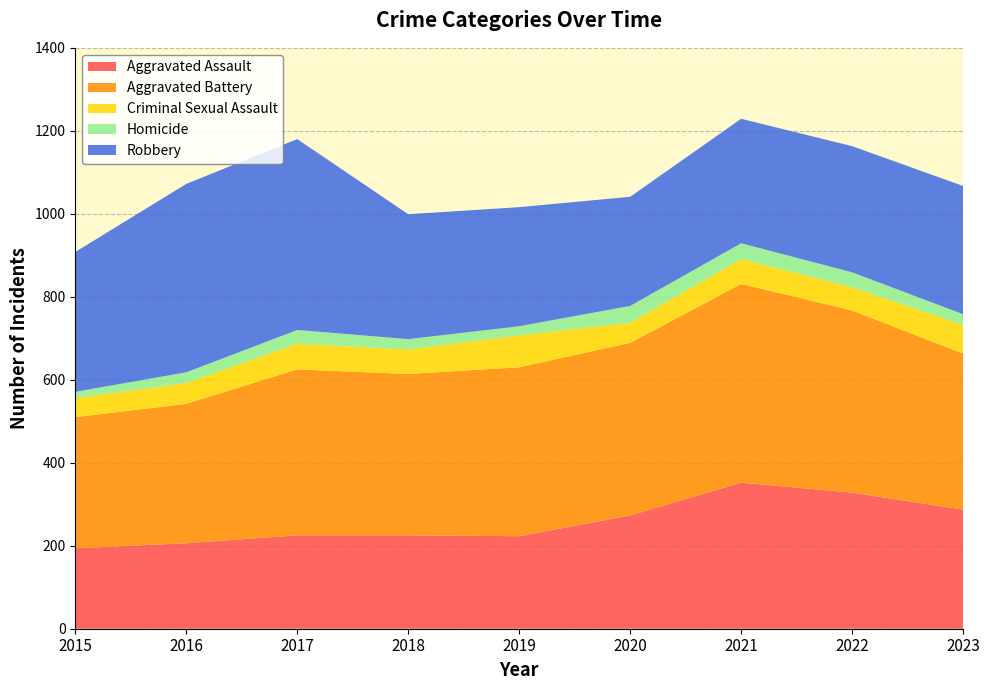

Reading left to right, list all the values displayed in this chart.

Aggravated Assault: 194	206	225	225	223	273	352	328	287
Aggravated Battery: 316	336	400	389	407	416	479	439	376
Criminal Sexual Assault: 46	50	62	59	77	48	60	56	69
Homicide: 15	26	33	25	22	41	38	36	26
Robbery: 337	454	460	301	287	263	300	304	309